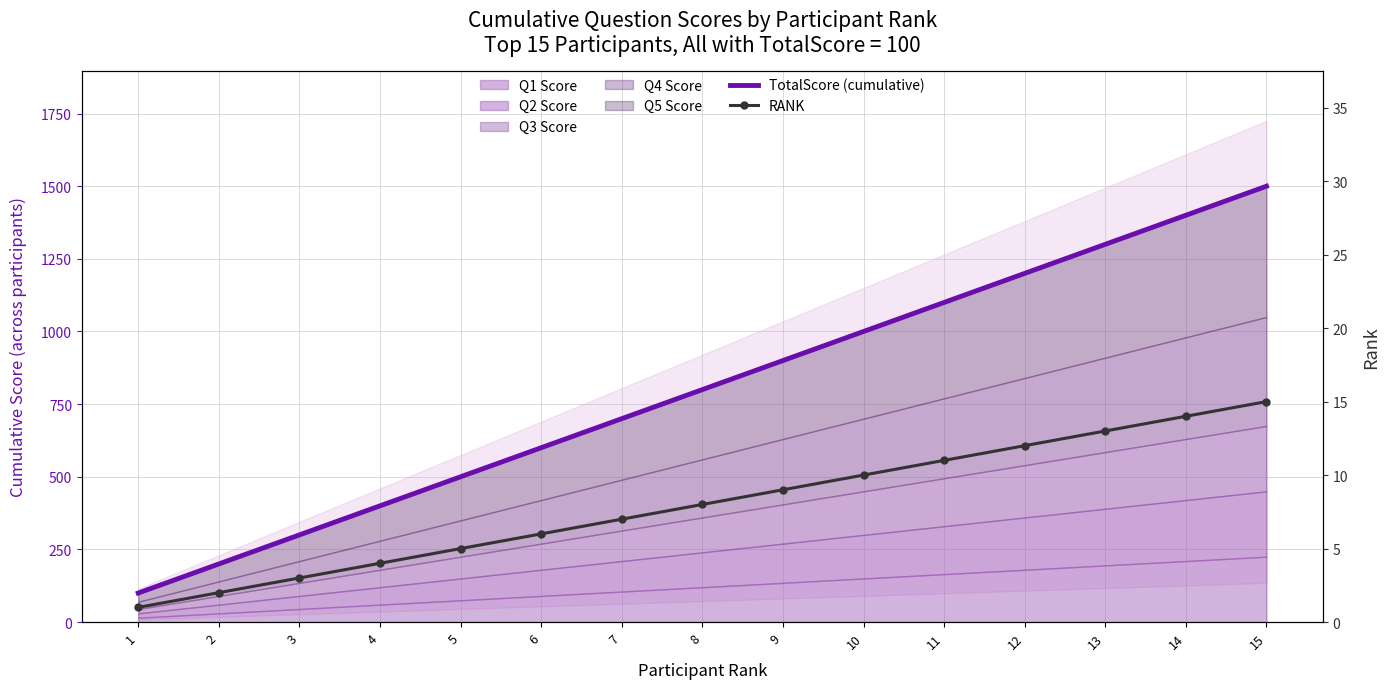

The value of TotalScore (cumulative) at 3 is 300. True or false?

True